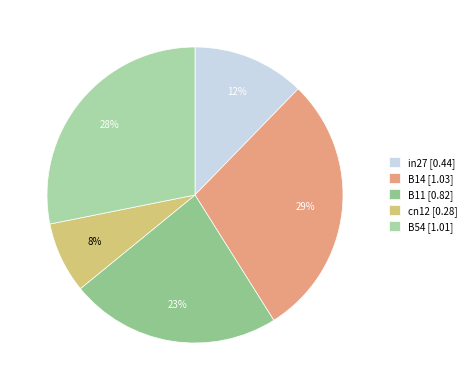

Is there any slice that represents more than half of the pie?

No